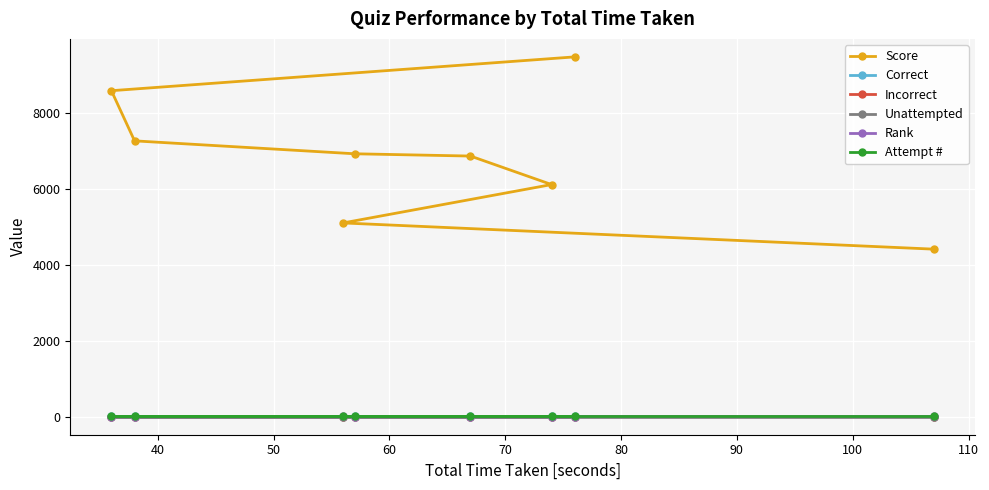

What is the maximum value shown in the chart?

9470